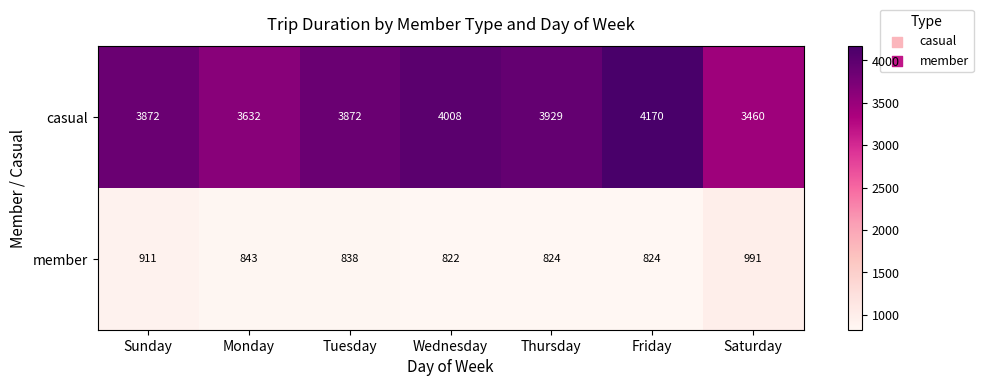

Reading left to right, extract all data points from this chart.

casual: Sunday=3872	Monday=3632	Tuesday=3872	Wednesday=4008	Thursday=3929	Friday=4170	Saturday=3460
member: Sunday=911	Monday=843	Tuesday=838	Wednesday=822	Thursday=824	Friday=824	Saturday=991